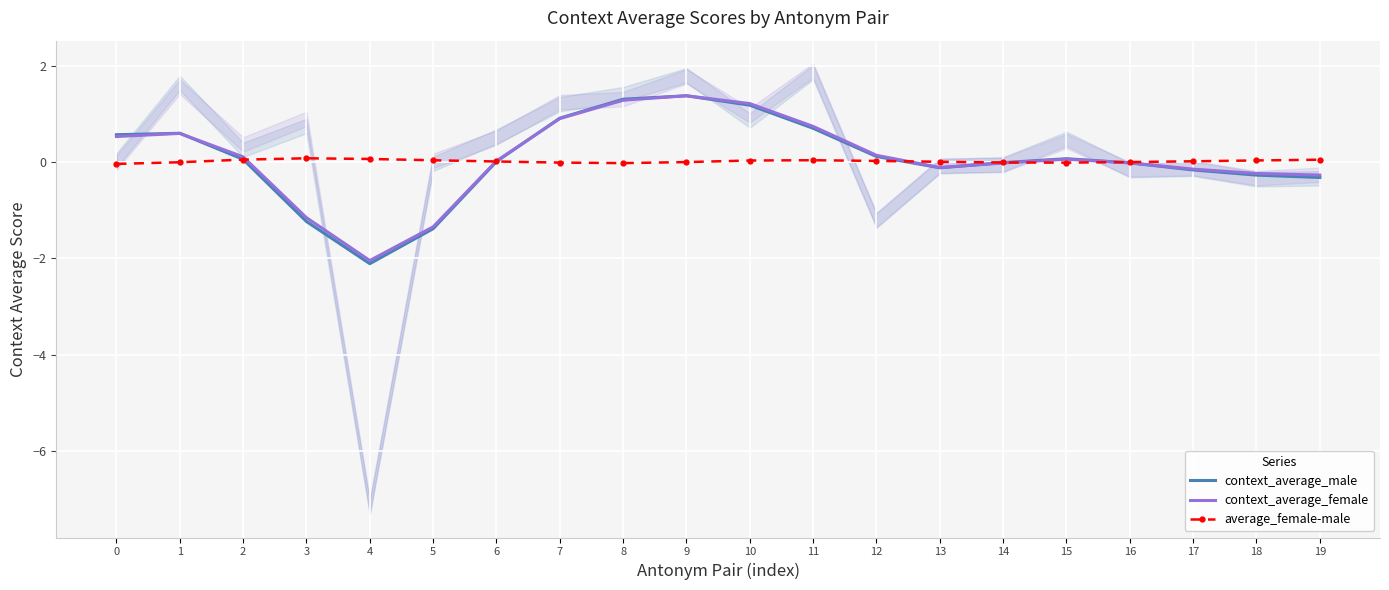

How many data points does each series have?

20